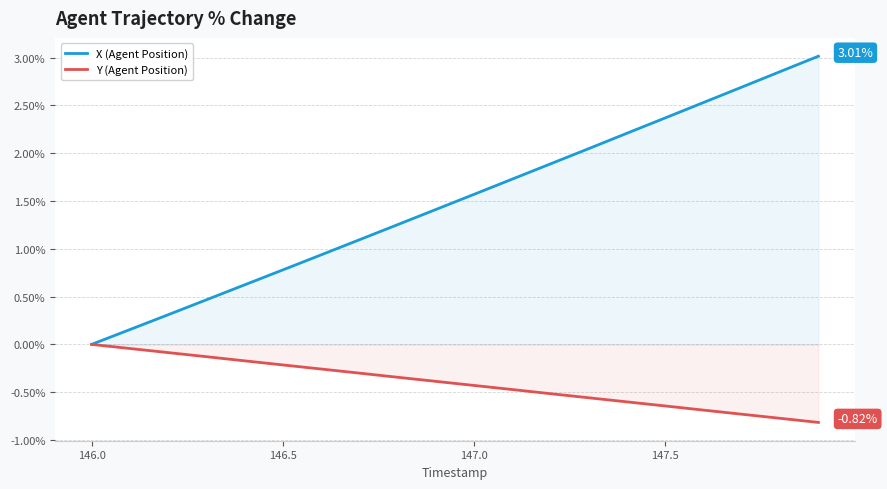

Which series has the largest range (max minus min)?

X (Agent Position)